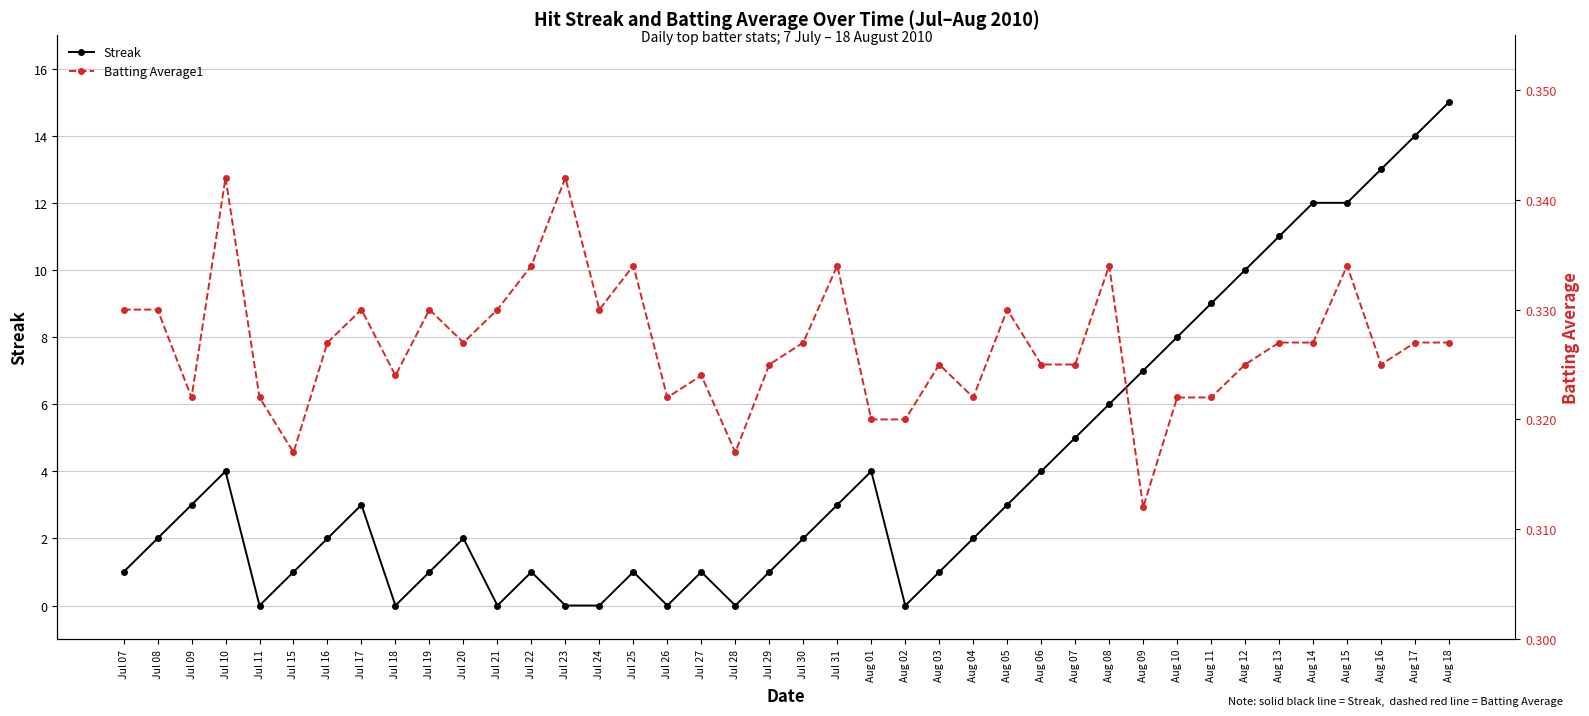

What is the total value across all series at Jul 19?

1.3